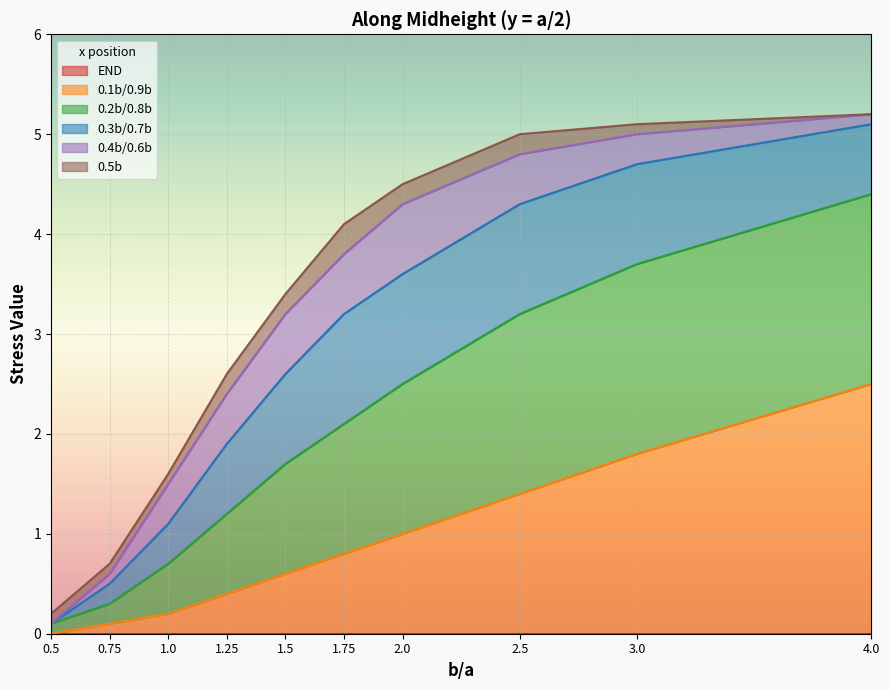

Which label corresponds to the largest value in the chart?

4.0